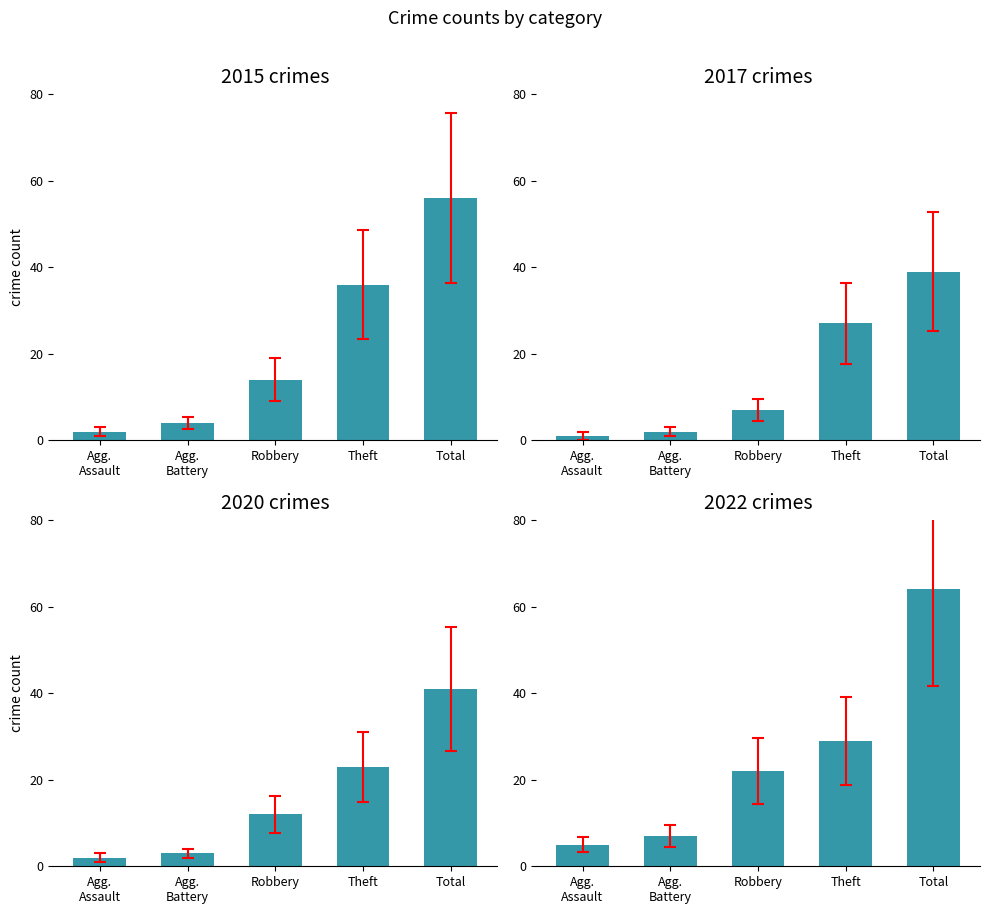

At how many categories does at least one series exceed 30?

2